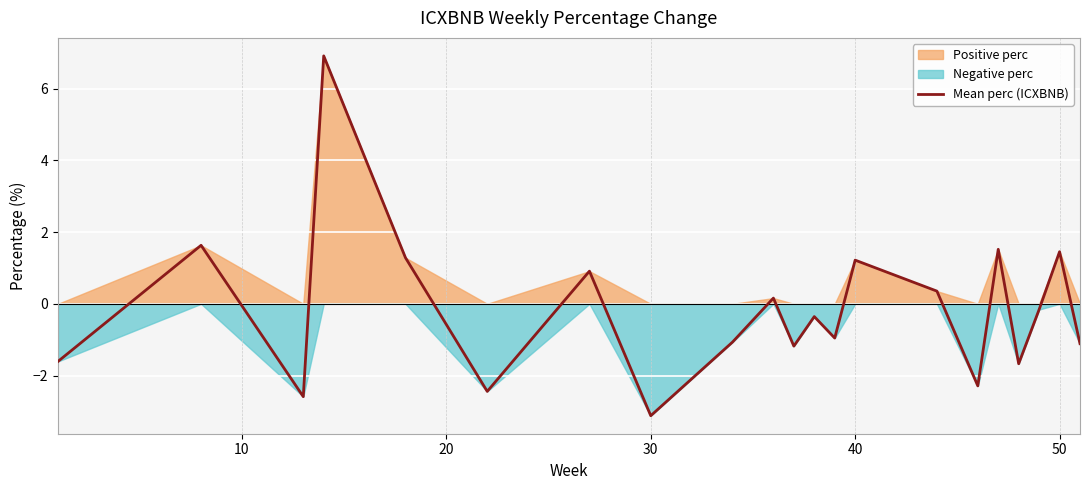

What is the minimum value for Mean perc (ICXBNB)?

-3.1